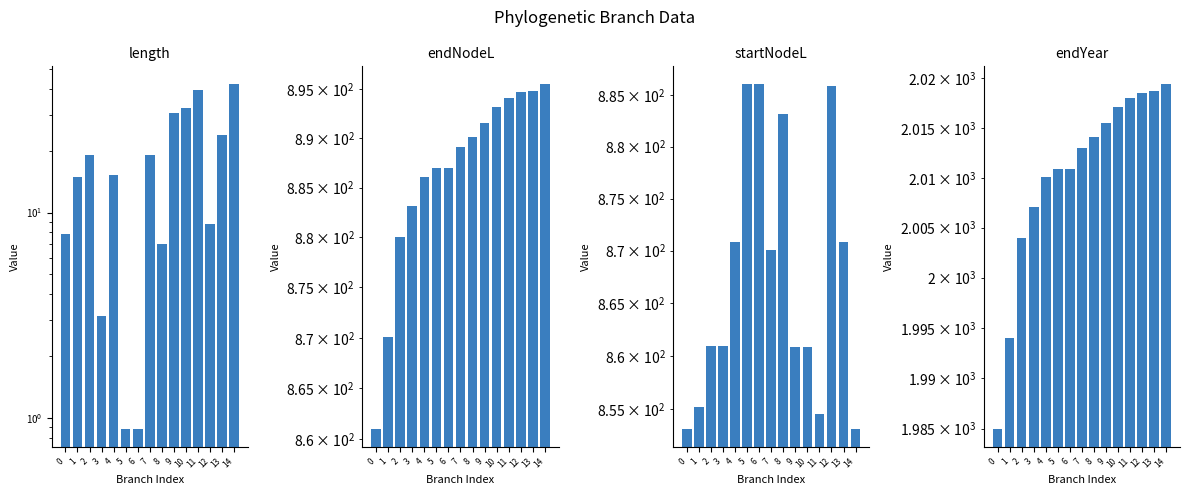

Rank the series by their maximum value, from highest to lowest.

endYear, endNodeL, startNodeL, length